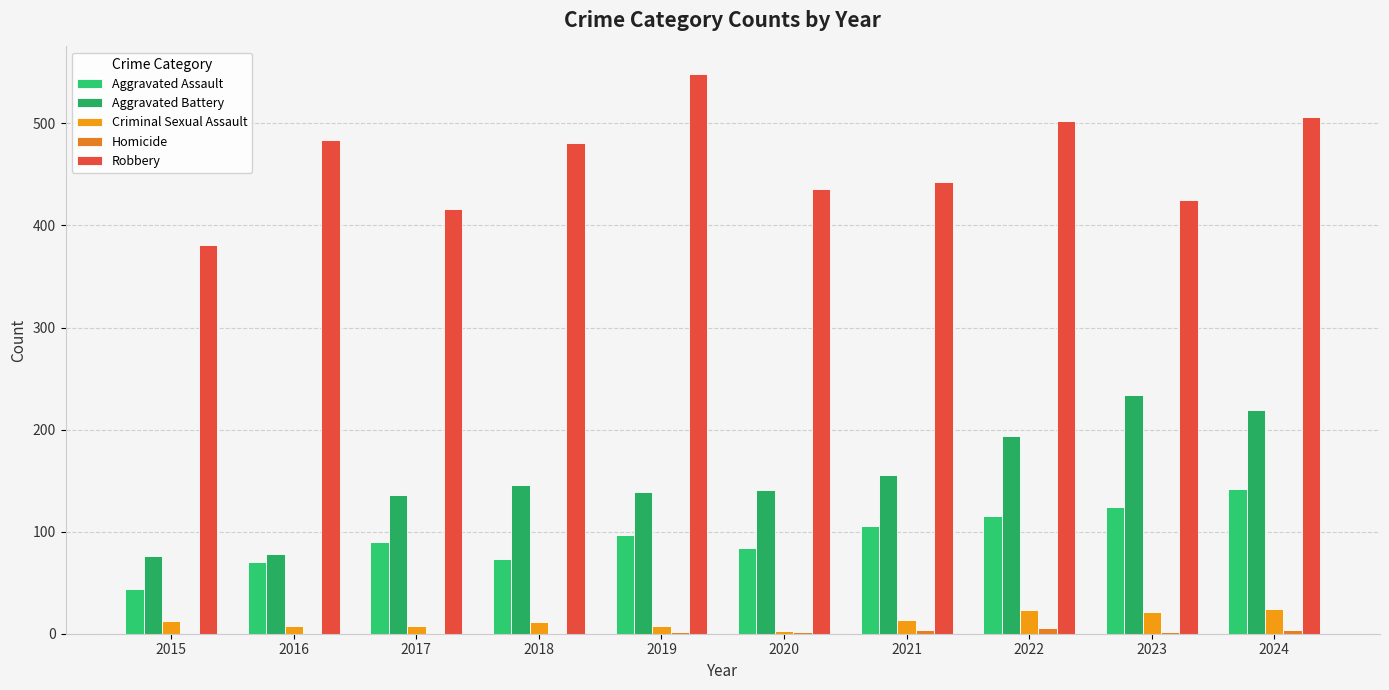

What value does the Homicide series have at 2018?

1